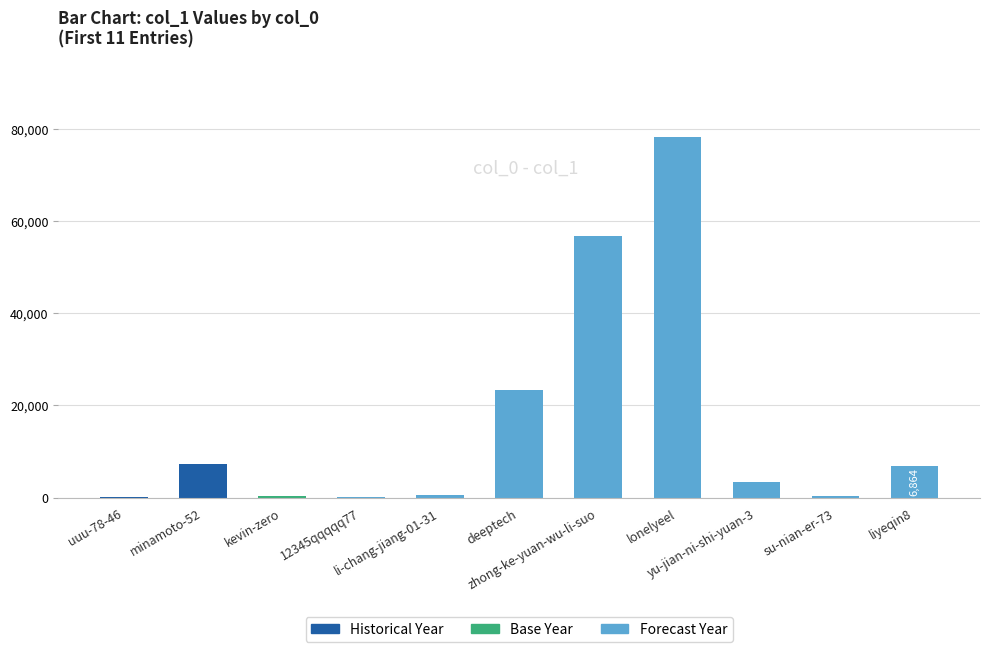

What is the sum of all values?

177385